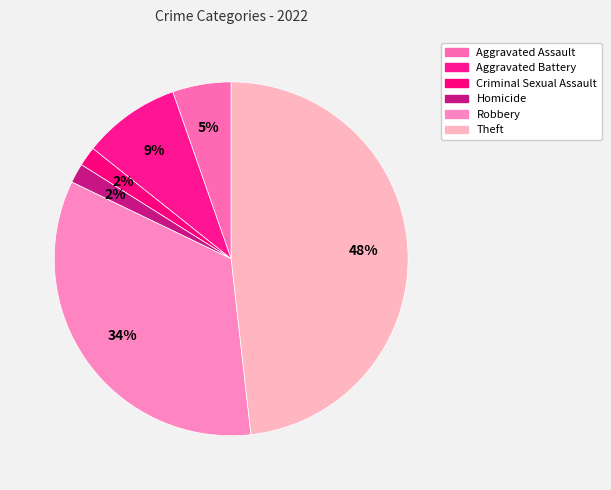

Is the sum of Theft and Aggravated Battery greater than half?

Yes